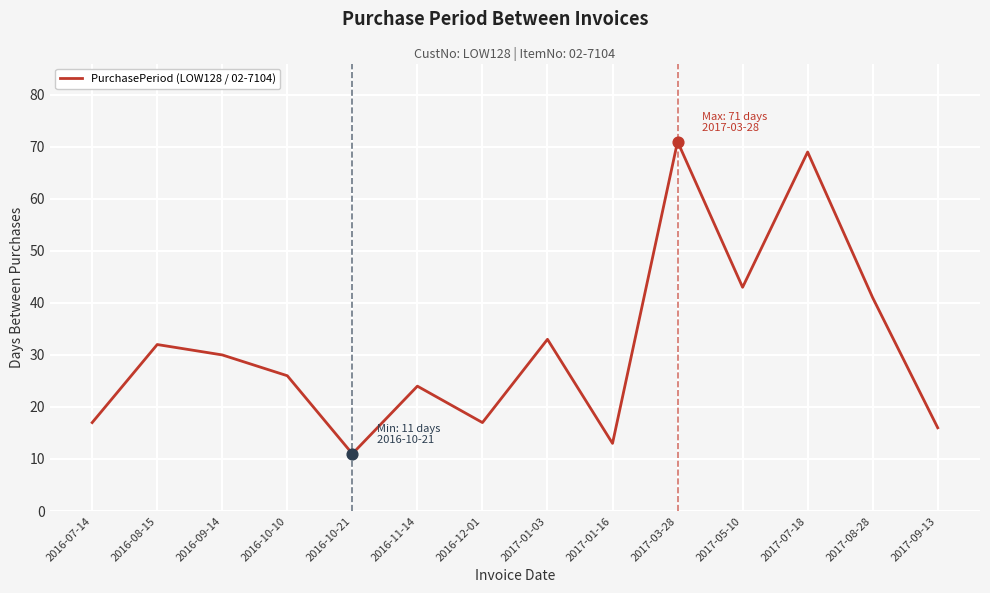

What is the change in value from 2016-08-15 to 2017-01-16?

-19